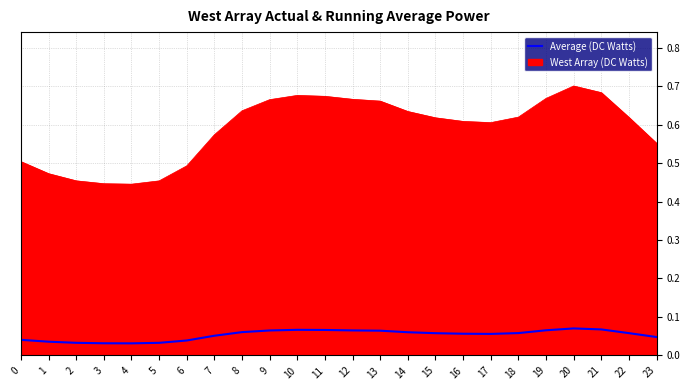

Which label corresponds to the largest value in the chart?

20